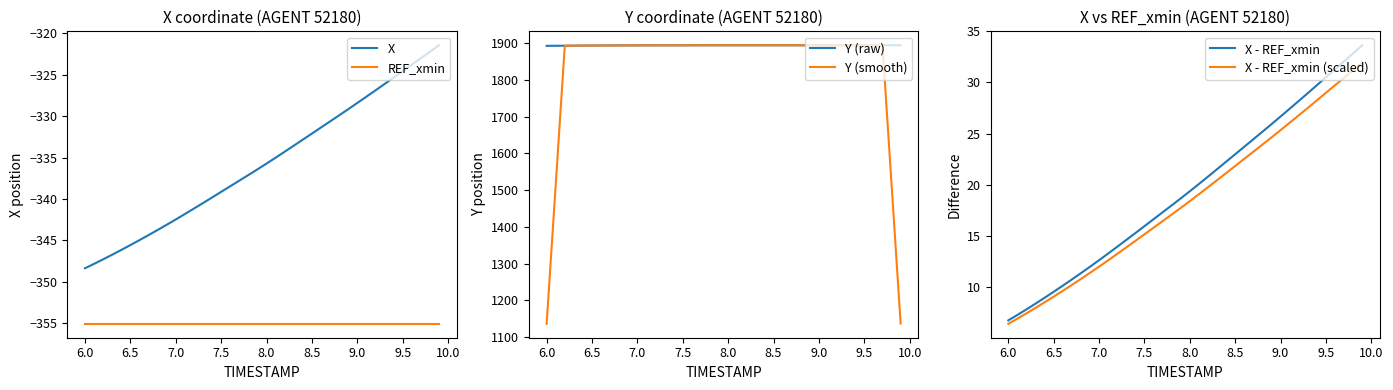

True or false: X has a value of -345.6 at 6.5.

True